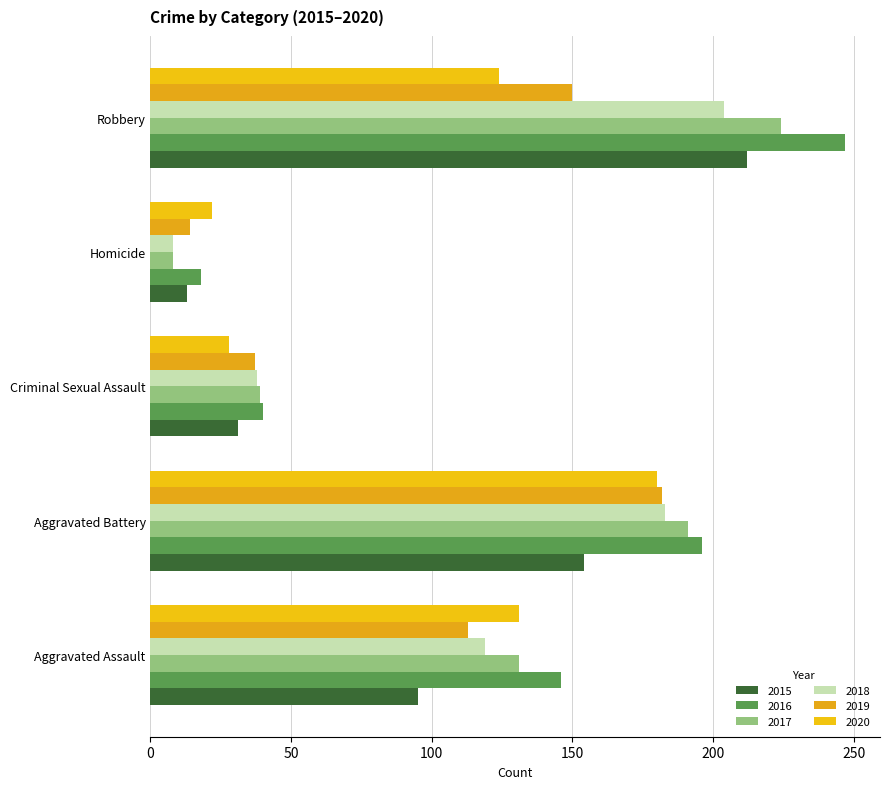

At which label is 2019 closest to 98?

Aggravated Assault